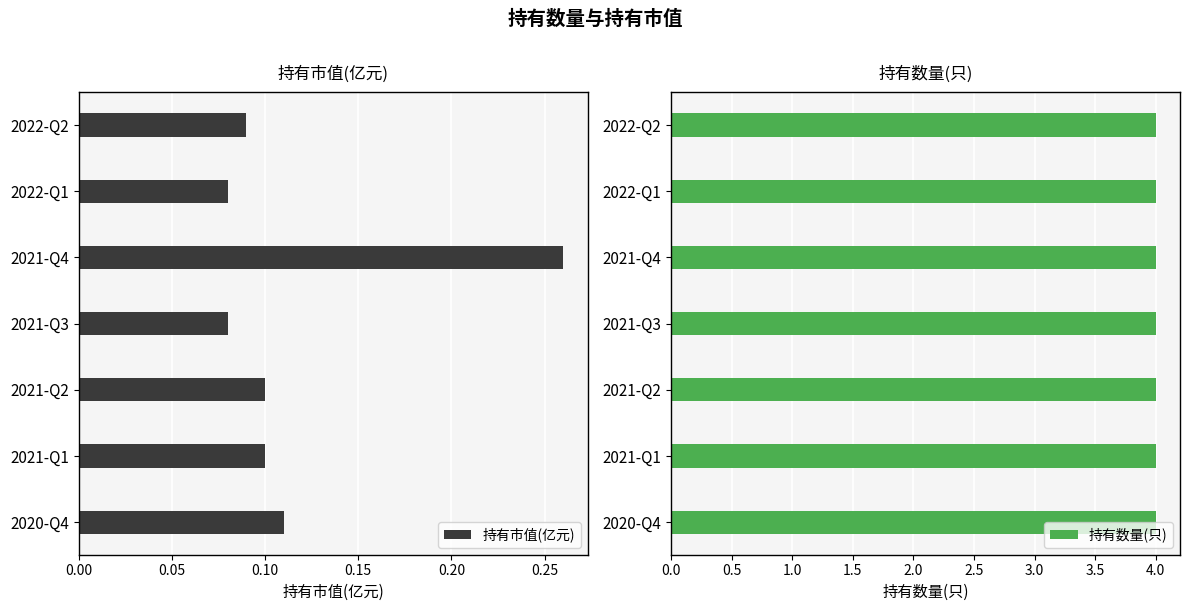

Which series has the largest total across all categories?

持有数量(只)